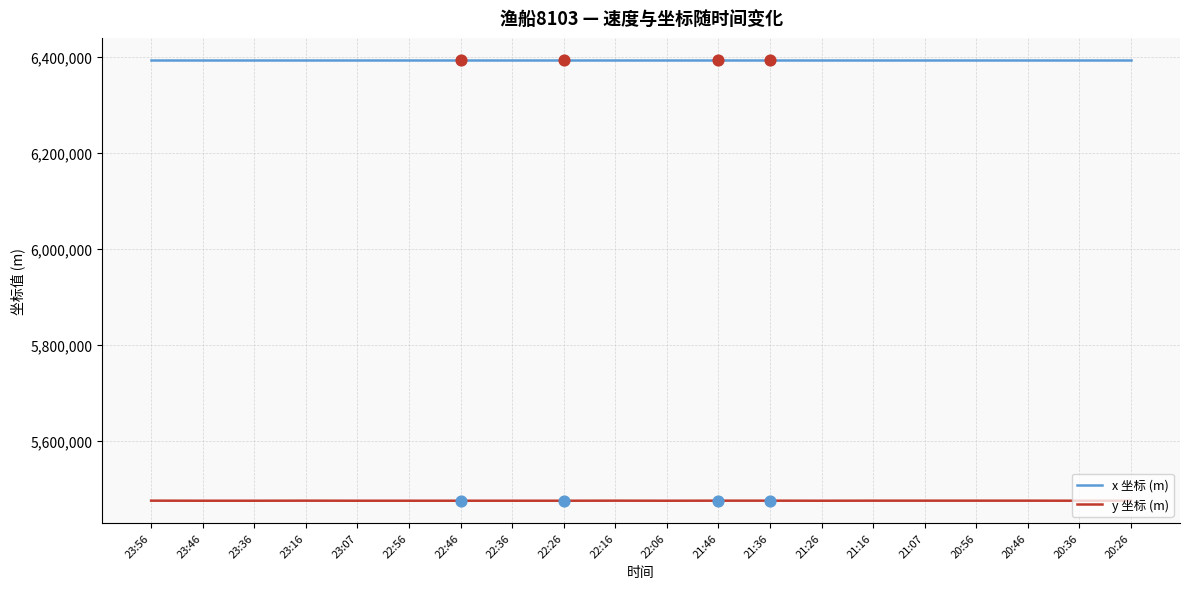

Which series has the largest total across all categories?

x 坐标 (m)